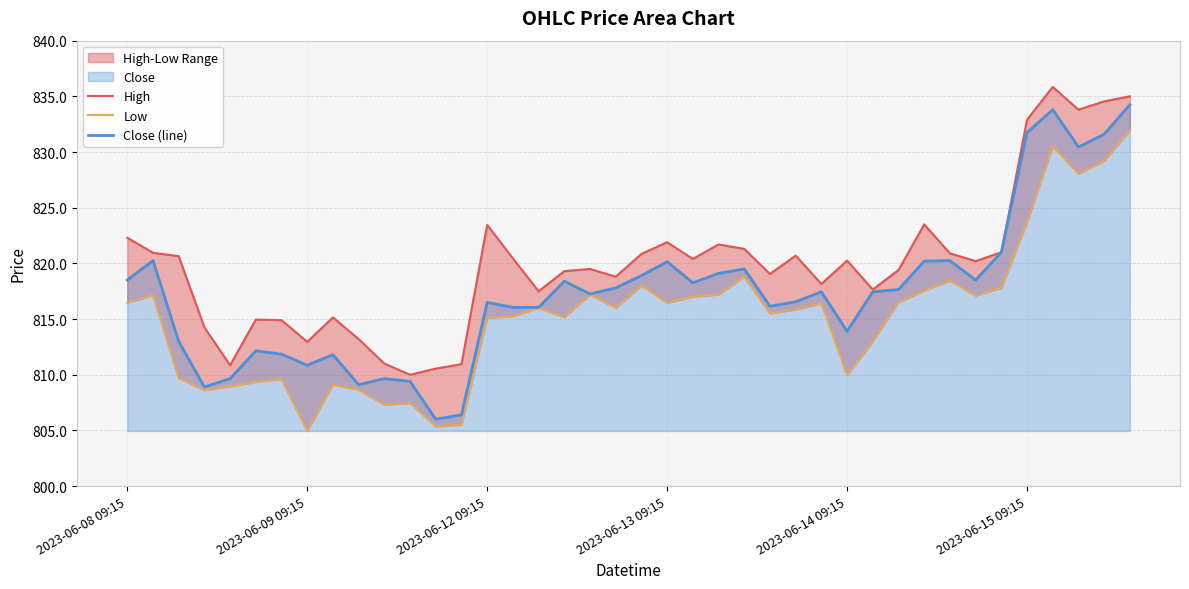

Rank the categories by Close (line) value from highest to lowest.

39, 36, 35, 38, 37, 34, 2023-06-09 09:15, 32, 31, 21, 24, 23, 20, 2023-06-08 09:15, 33, 17, 22, 19, 30, 27, 29, 18, 26, 14, 25, 15, 16, 28, 2023-06-12 09:15, 2023-06-15 09:15, 6, 8, 7, 2023-06-14 09:15, 10, 11, 9, 2023-06-13 09:15, 13, 12